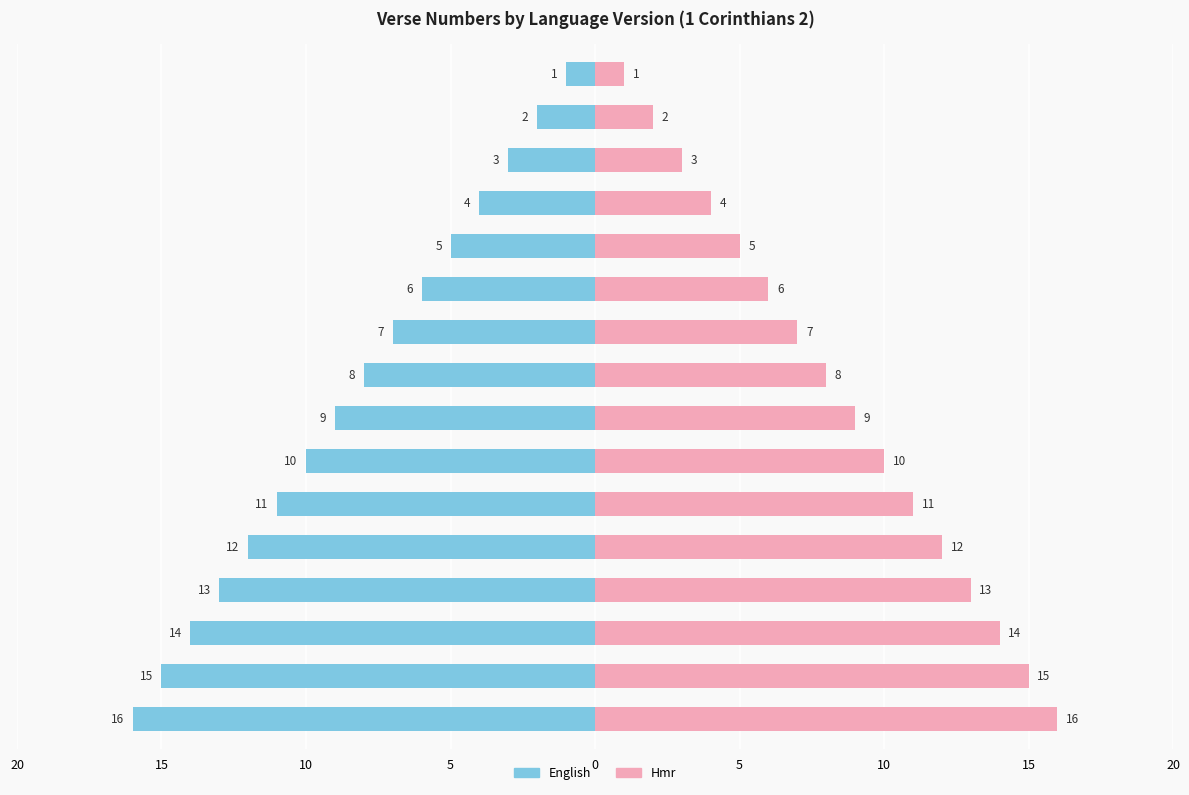

Reading right to left, extract all data points from this chart.

English: -16	-15	-14	-13	-12	-11	-10	-9	-8	-7	-6	-5	-4	-3	-2	-1
Hmr: 16	15	14	13	12	11	10	9	8	7	6	5	4	3	2	1